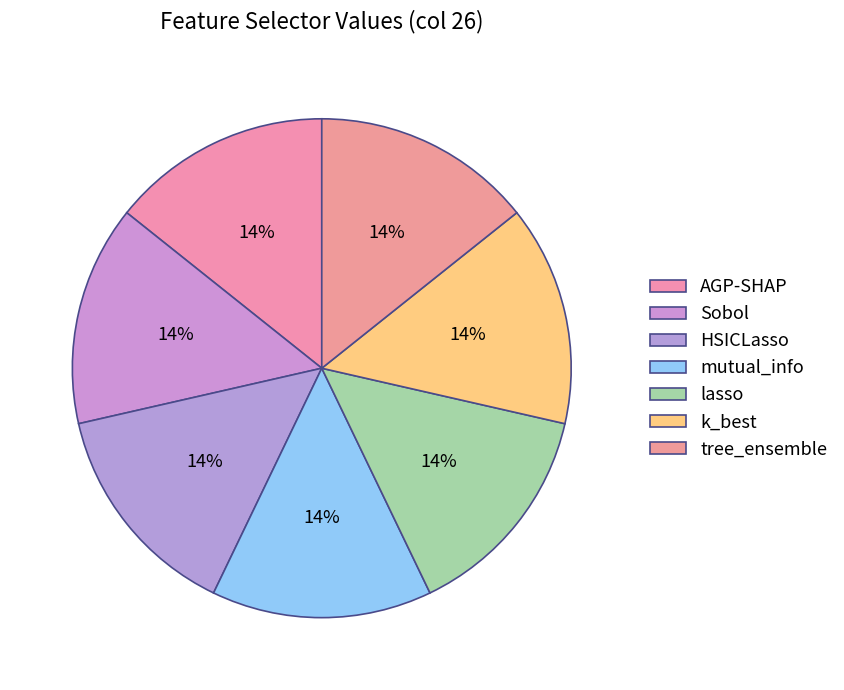

How many slices are in this pie chart?

7